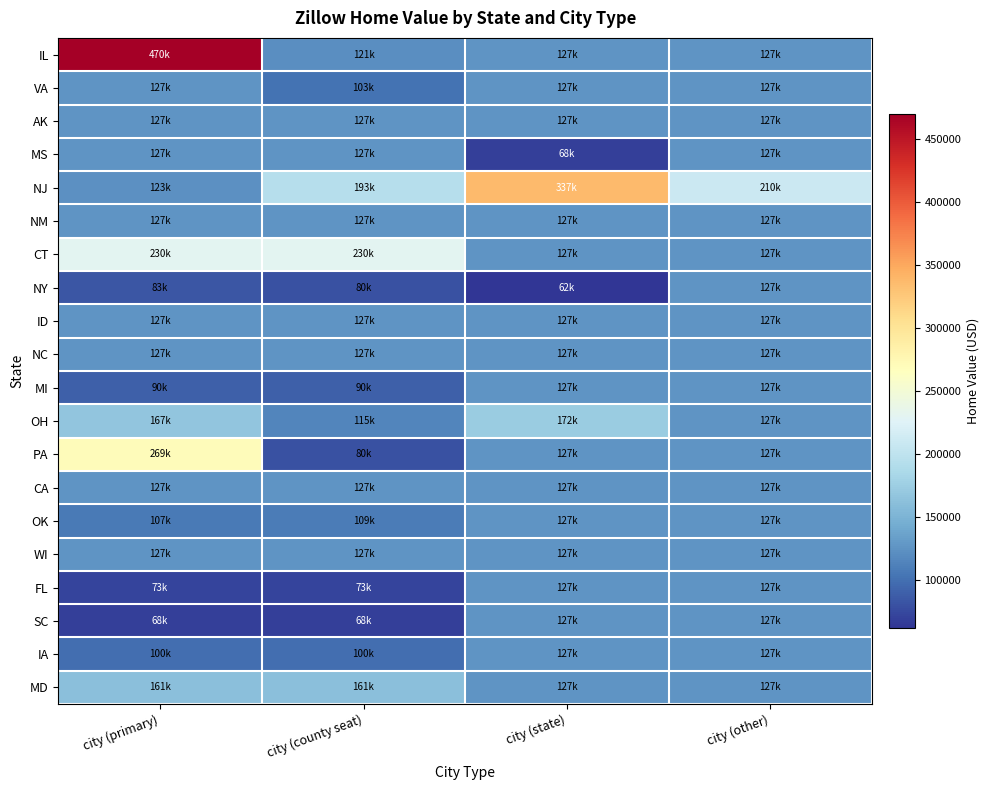

Reading left to right, what are all the values shown in this chart?

IL: city (primary)=469597.8	city (county seat)=120949.6	city (state)=127142.1	city (other)=127142.1
VA: city (primary)=127142.1	city (county seat)=102768.8	city (state)=127142.1	city (other)=127142.1
AK: city (primary)=127142.1	city (county seat)=127142.1	city (state)=127142.1	city (other)=127142.1
MS: city (primary)=127142.1	city (county seat)=127142.1	city (state)=68427.4	city (other)=127142.1
NJ: city (primary)=122812.9	city (county seat)=192534.2	city (state)=336836.2	city (other)=209553.0
NM: city (primary)=127142.1	city (county seat)=127142.1	city (state)=127142.1	city (other)=127142.1
CT: city (primary)=229882.7	city (county seat)=229882.7	city (state)=127142.1	city (other)=127142.1
NY: city (primary)=82694.1	city (county seat)=80066.8	city (state)=61935.6	city (other)=127142.1
ID: city (primary)=127142.1	city (county seat)=127142.1	city (state)=127142.1	city (other)=127142.1
NC: city (primary)=127142.1	city (county seat)=127142.1	city (state)=127142.1	city (other)=127142.1
MI: city (primary)=89952.9	city (county seat)=89952.9	city (state)=127142.1	city (other)=127142.1
OH: city (primary)=166980.2	city (county seat)=114842.4	city (state)=171841.2	city (other)=127142.1
PA: city (primary)=269332.8	city (county seat)=80066.8	city (state)=127142.1	city (other)=127142.1
CA: city (primary)=127142.1	city (county seat)=127142.1	city (state)=127142.1	city (other)=127142.1
OK: city (primary)=107176.6	city (county seat)=108753.9	city (state)=127142.1	city (other)=127142.1
WI: city (primary)=127142.1	city (county seat)=127142.1	city (state)=127142.1	city (other)=127142.1
FL: city (primary)=72554.7	city (county seat)=72554.7	city (state)=127142.1	city (other)=127142.1
SC: city (primary)=68427.4	city (county seat)=68427.4	city (state)=127142.1	city (other)=127142.1
IA: city (primary)=100094.4	city (county seat)=100094.4	city (state)=127142.1	city (other)=127142.1
MD: city (primary)=160705.1	city (county seat)=160705.1	city (state)=127142.1	city (other)=127142.1